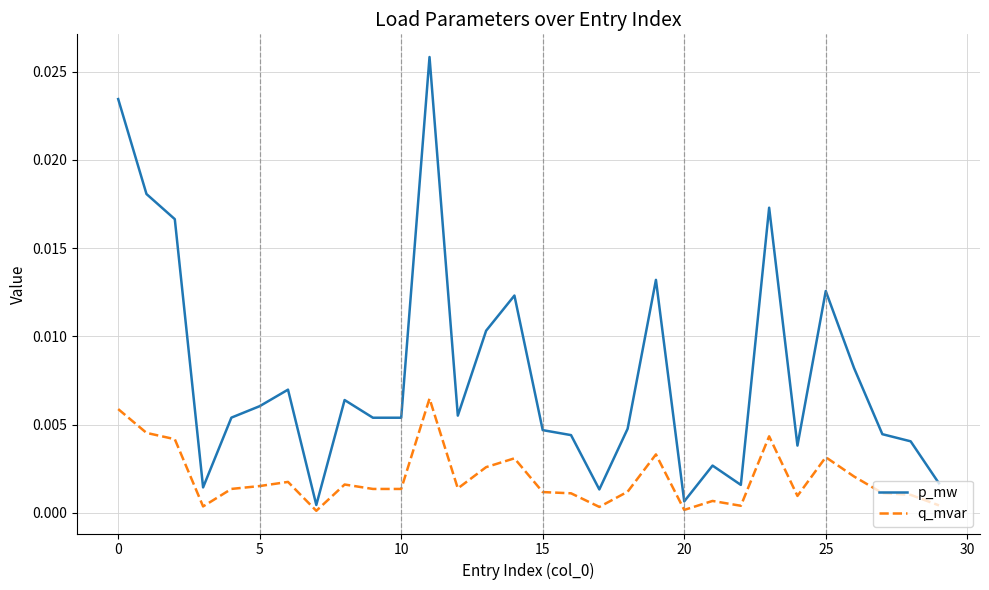

Which series has the largest range (max minus min)?

p_mw